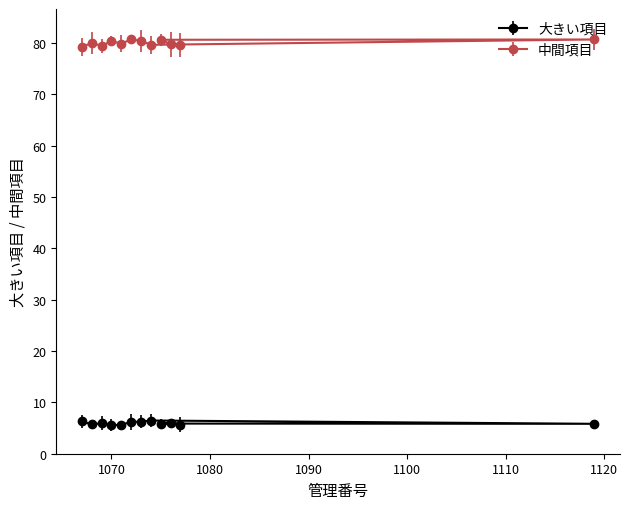

Which has a higher value, 1075 or 1076?

1075